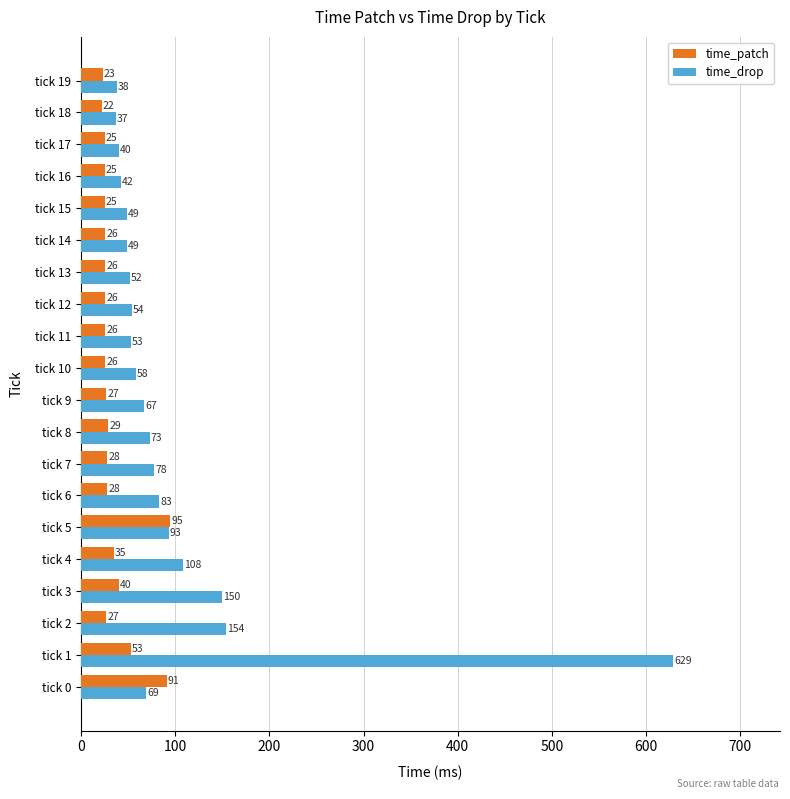

List the series in order of their peak value, highest first.

time_drop, time_patch